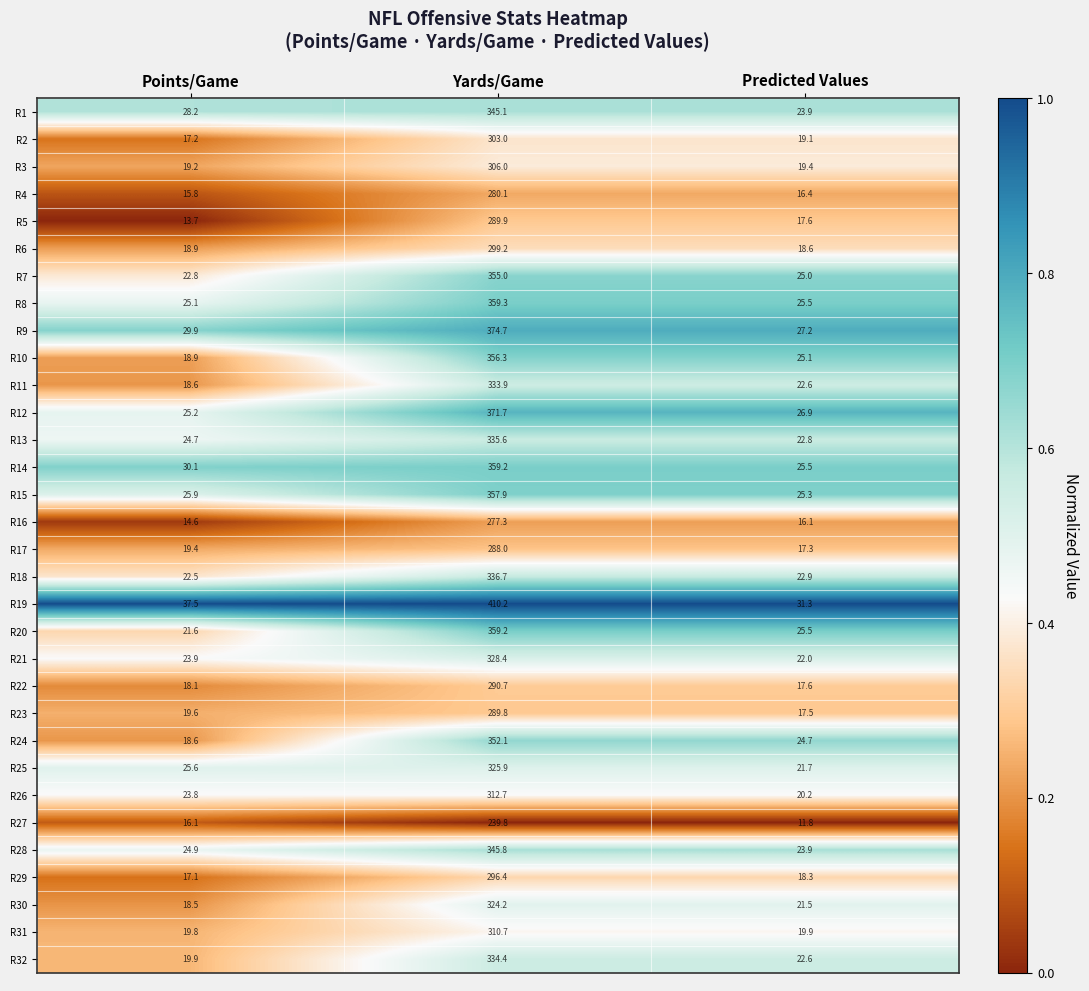

List the labels in order of R3 value, largest first.

Yards/Game, Predicted Values, Points/Game